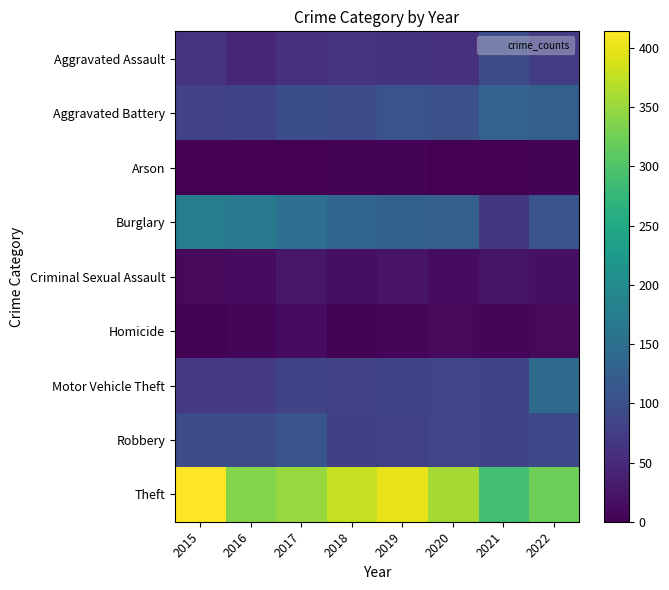

Reading left to right, list all the values displayed in this chart.

Aggravated Assault: 2015=64	2016=48	2017=59	2018=63	2019=61	2020=59	2021=97	2022=76
Aggravated Battery: 2015=80	2016=83	2017=99	2018=94	2019=107	2020=102	2021=130	2022=123
Arson: 2015=1	2016=1	2017=1	2018=2	2019=4	2020=0	2021=1	2022=4
Burglary: 2015=176	2016=167	2017=151	2018=135	2019=128	2020=126	2021=67	2022=109
Criminal Sexual Assault: 2015=10	2016=14	2017=26	2018=16	2019=22	2020=13	2021=24	2022=17
Homicide: 2015=3	2016=6	2017=13	2018=3	2019=6	2020=10	2021=8	2022=10
Motor Vehicle Theft: 2015=71	2016=70	2017=85	2018=82	2019=83	2020=87	2021=84	2022=143
Robbery: 2015=98	2016=96	2017=109	2018=79	2019=81	2020=87	2021=85	2022=92
Theft: 2015=414	2016=337	2017=350	2018=378	2019=401	2020=359	2021=288	2022=323